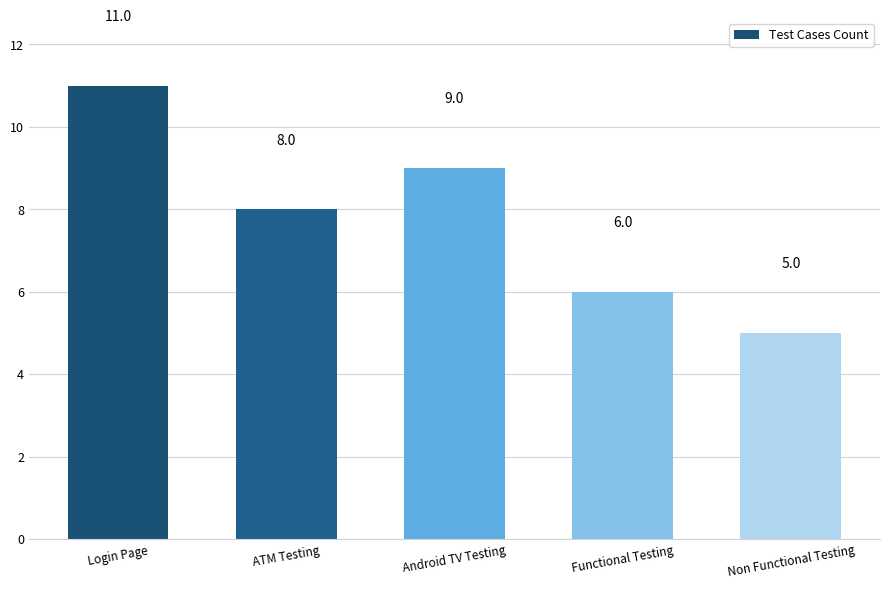

List the labels in order of value, smallest first.

Non Functional Testing, Functional Testing, ATM Testing, Android TV Testing, Login Page